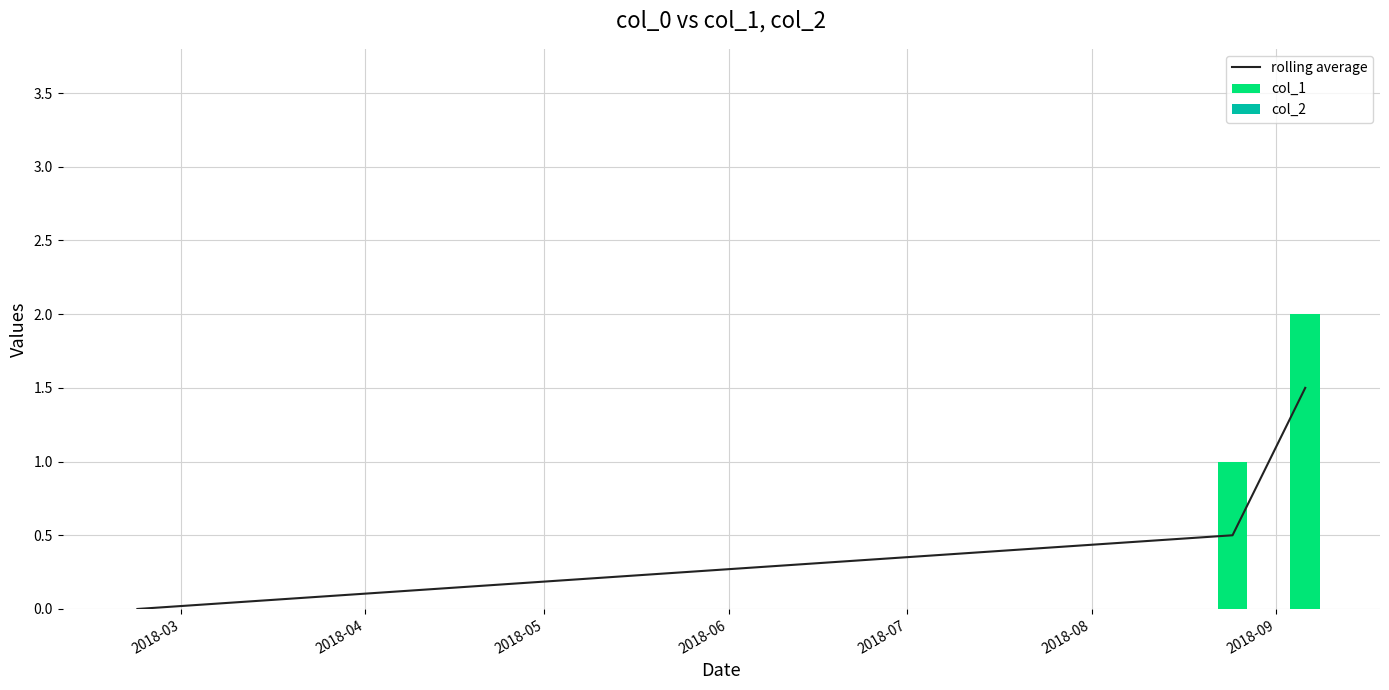

What is the difference between the maximum and minimum values?

1.5